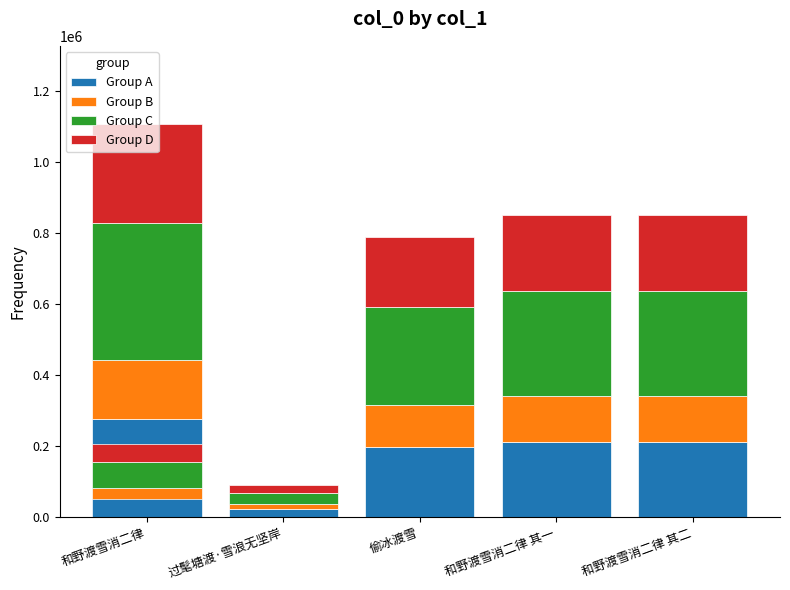

Which label corresponds to the smallest value in the chart?

过髦塘渡·雪浪无坚岸